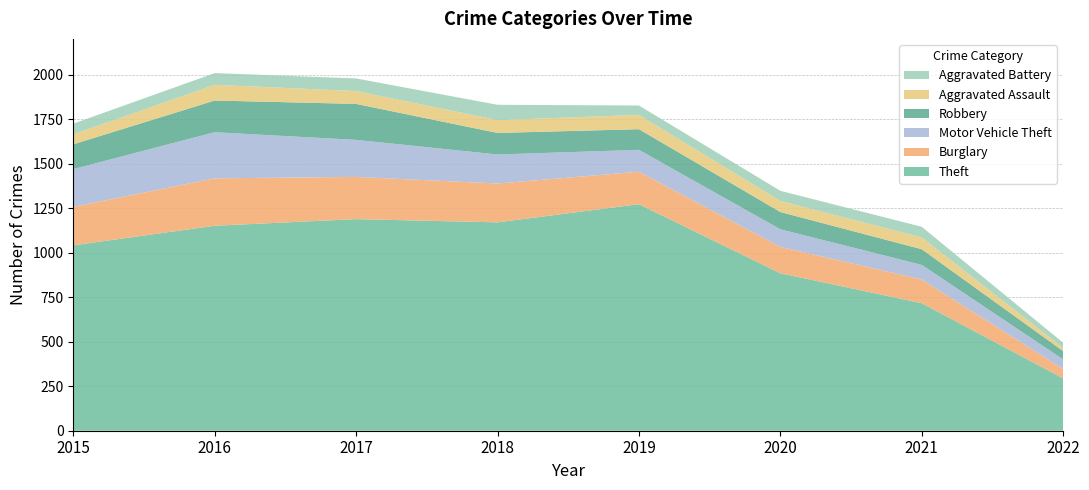

Reading left to right, extract all data points from this chart.

Theft: 1041	1151	1188	1170	1272	884	716	294
Burglary: 216	266	237	218	182	148	133	52
Motor Vehicle Theft: 212	259	208	163	123	99	82	54
Robbery: 139	178	202	121	116	97	88	47
Aggravated Assault: 56	88	72	72	80	62	66	17
Aggravated Battery: 60	66	71	86	53	57	60	30